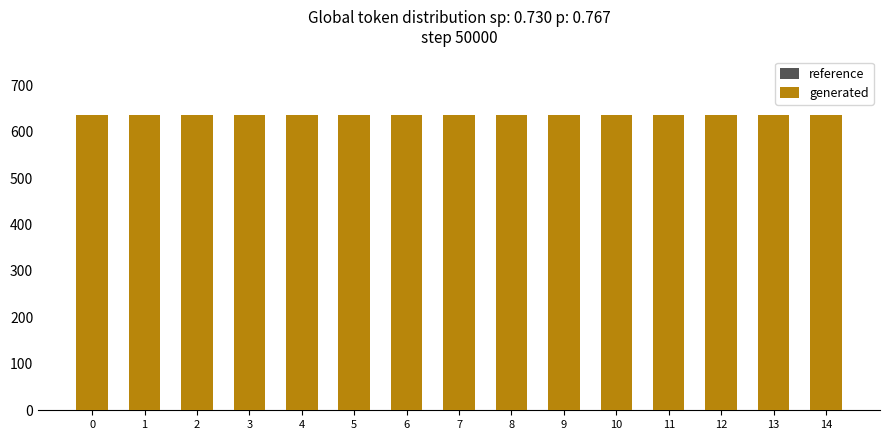

What is the maximum value shown in the chart?

635